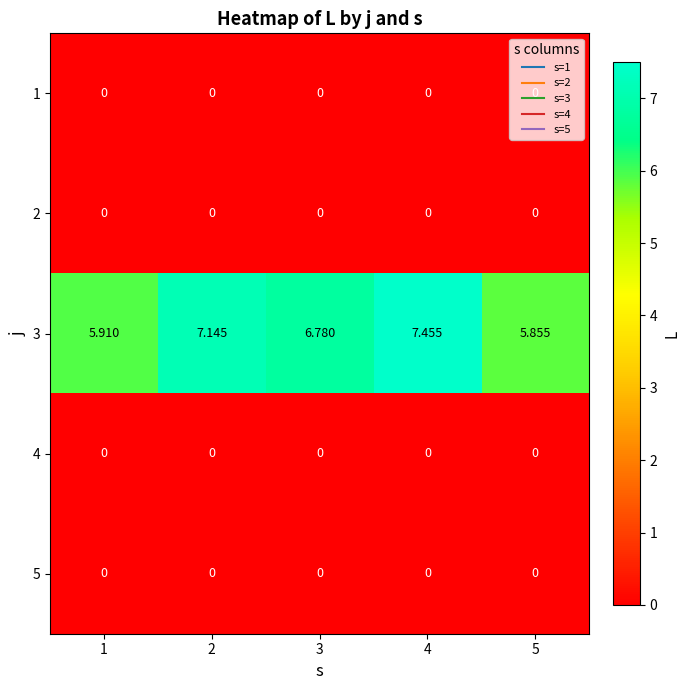

Reading left to right, what are all the values shown in this chart?

1: 1=0.0	2=0.0	3=0.0	4=0.0	5=0.0
2: 1=0.0	2=0.0	3=0.0	4=0.0	5=0.0
3: 1=5.9	2=7.1	3=6.8	4=7.5	5=5.9
4: 1=0.0	2=0.0	3=0.0	4=0.0	5=0.0
5: 1=0.0	2=0.0	3=0.0	4=0.0	5=0.0